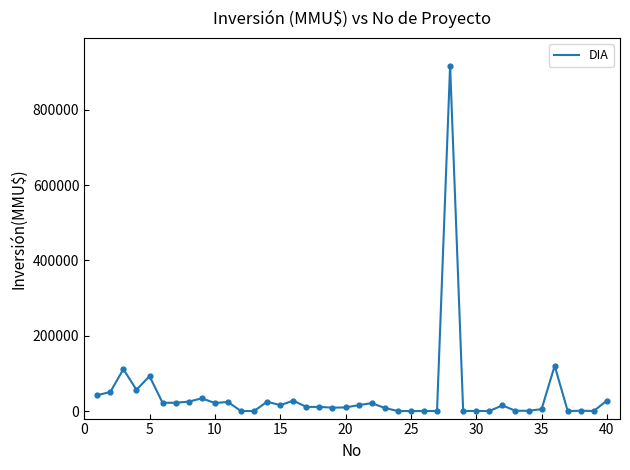

What is the maximum value shown in the chart?

917000